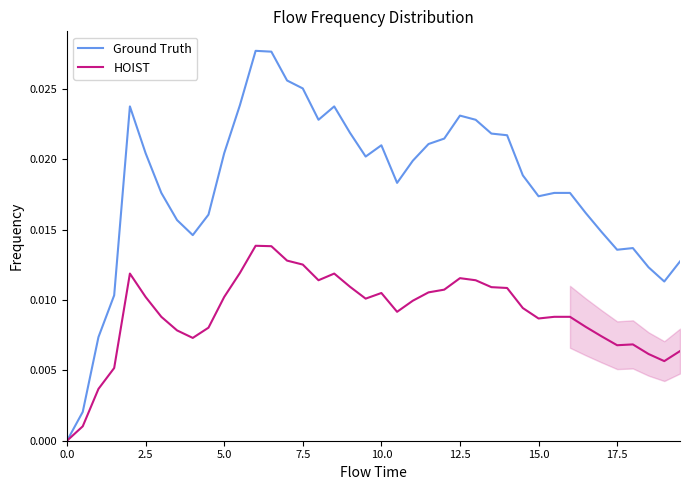

List the series in order of their peak value, highest first.

Ground Truth, HOIST